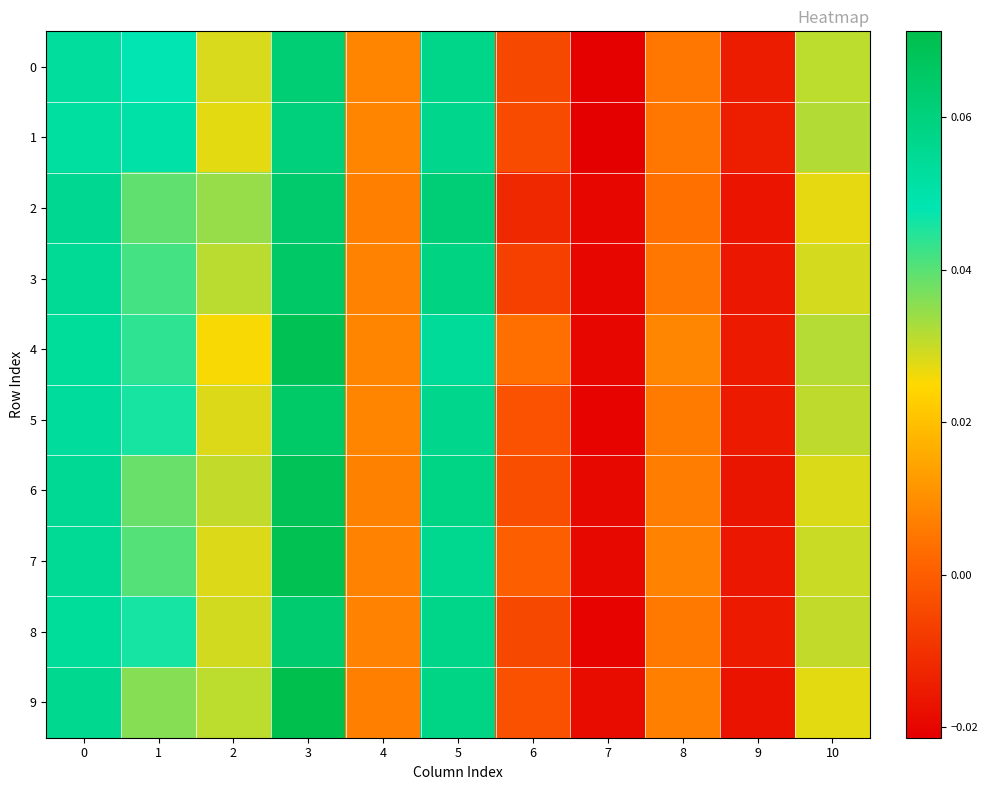

Which has a higher value, 7 or 2?

2